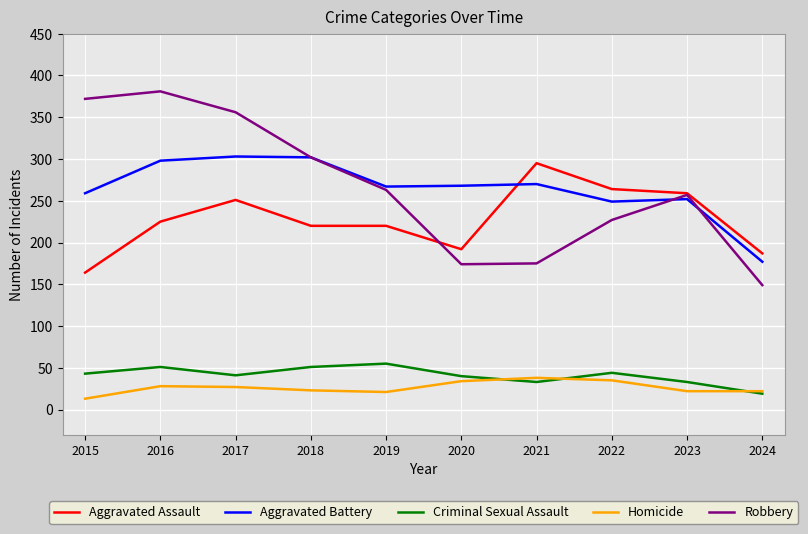

The Robbery series shows 381 at 2016. True or false?

True